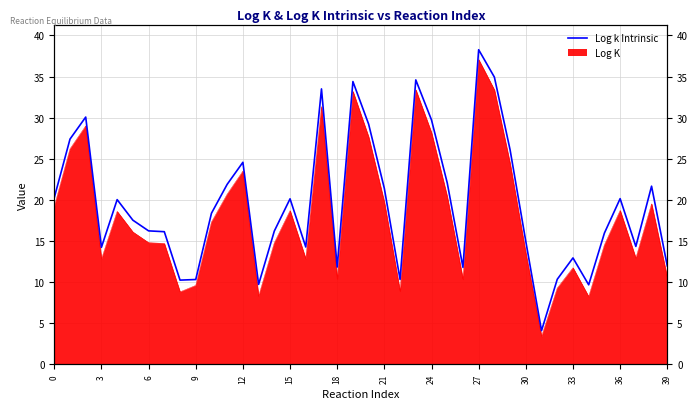

True or false: the data has more than 0 interior local peaks.

True